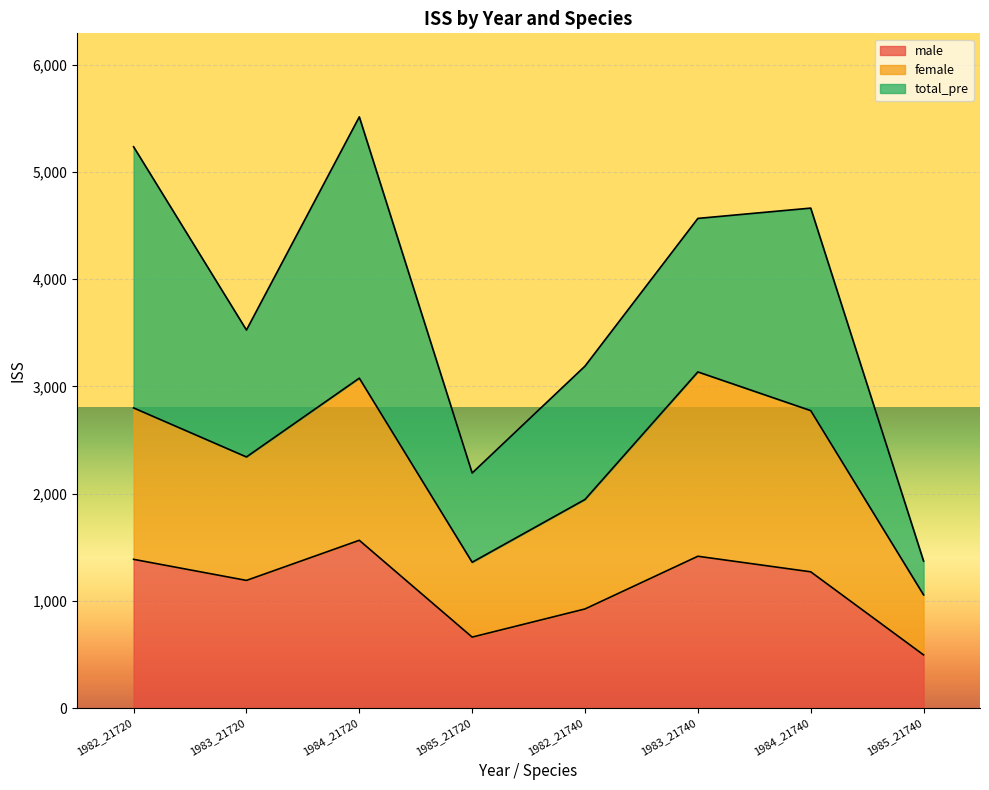

What is the total value across all series at 1983_21740?

4567.1